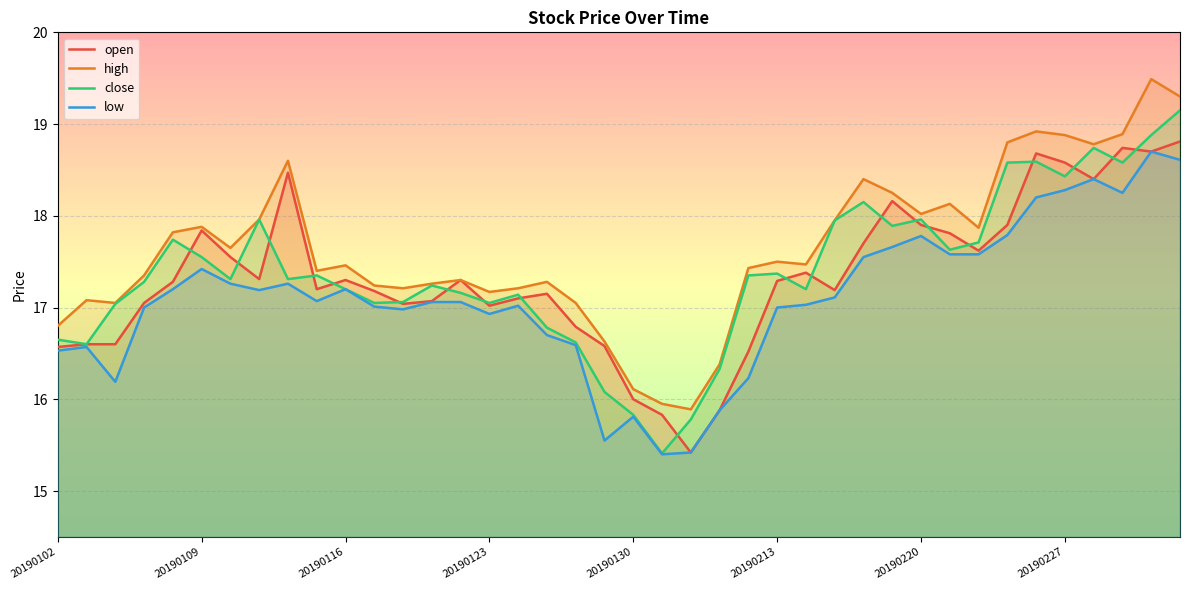

Does the chart display data point markers on the line(s)?

No